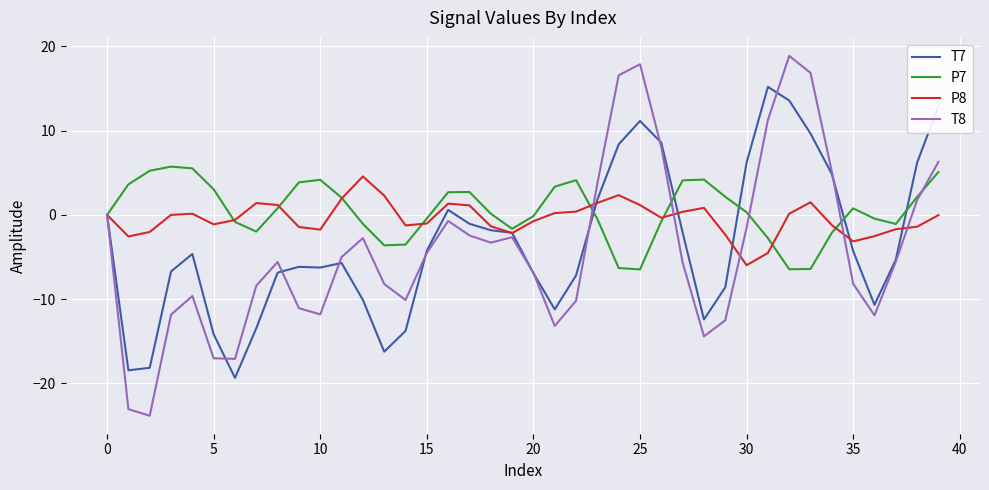

How many categories are shown in the chart?

40